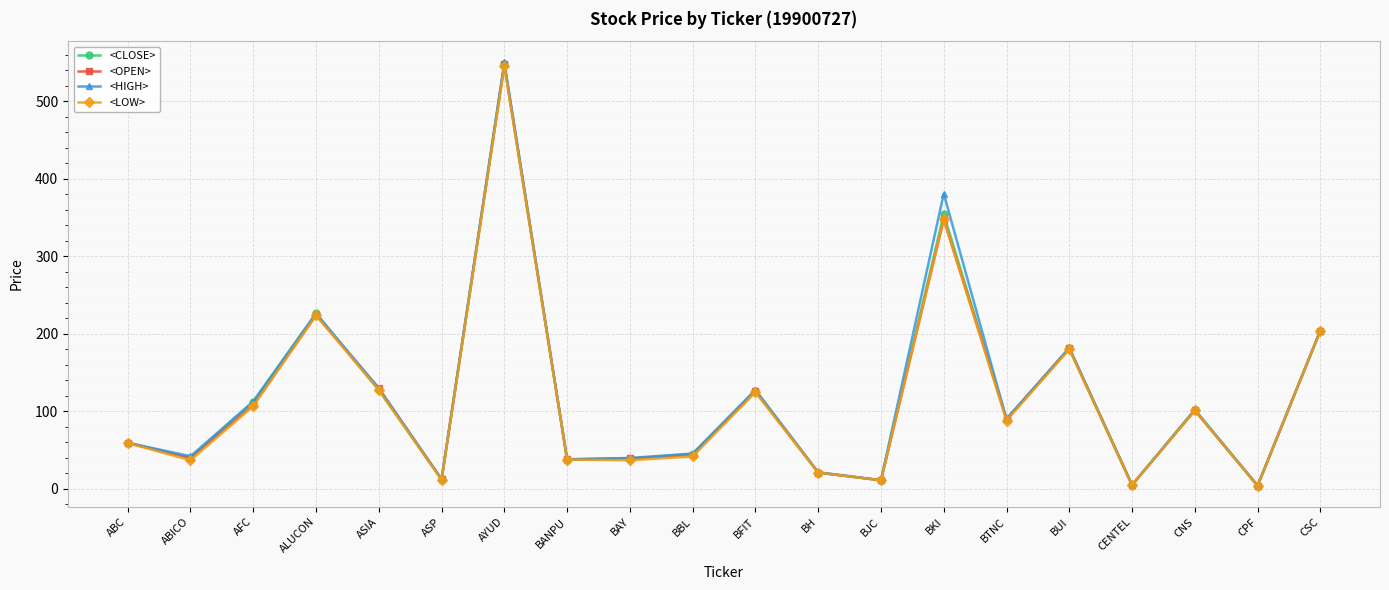

Which series changed the most between BJC and CNS?

<HIGH>